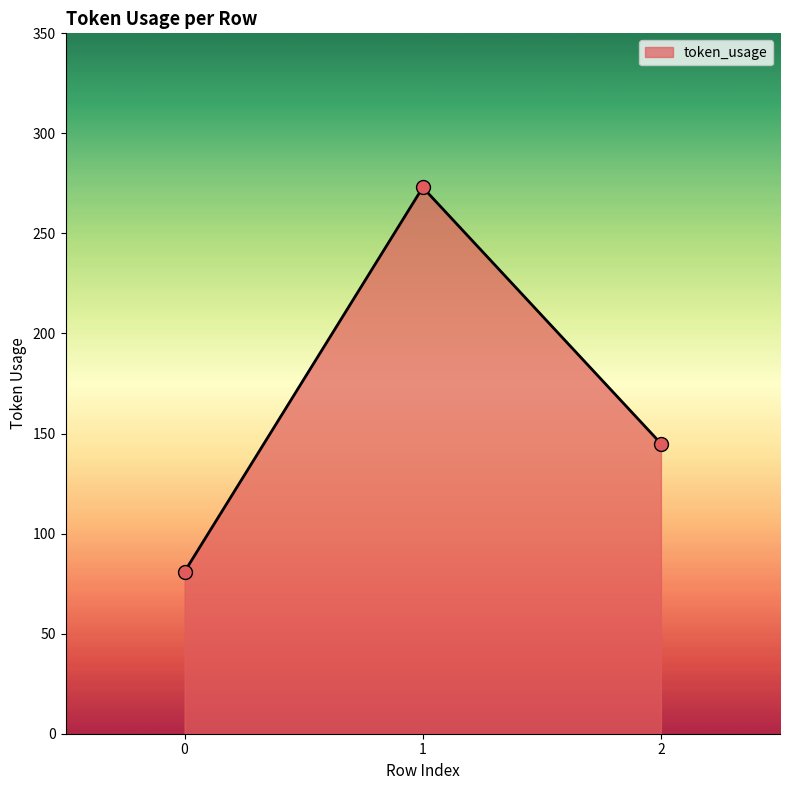

What is the change in value from 0 to 1?

+192